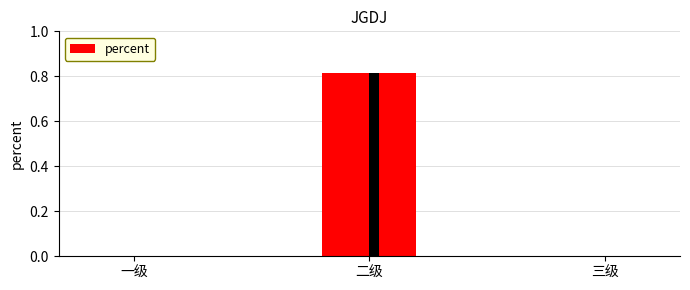

What is the sum of all values?

0.8